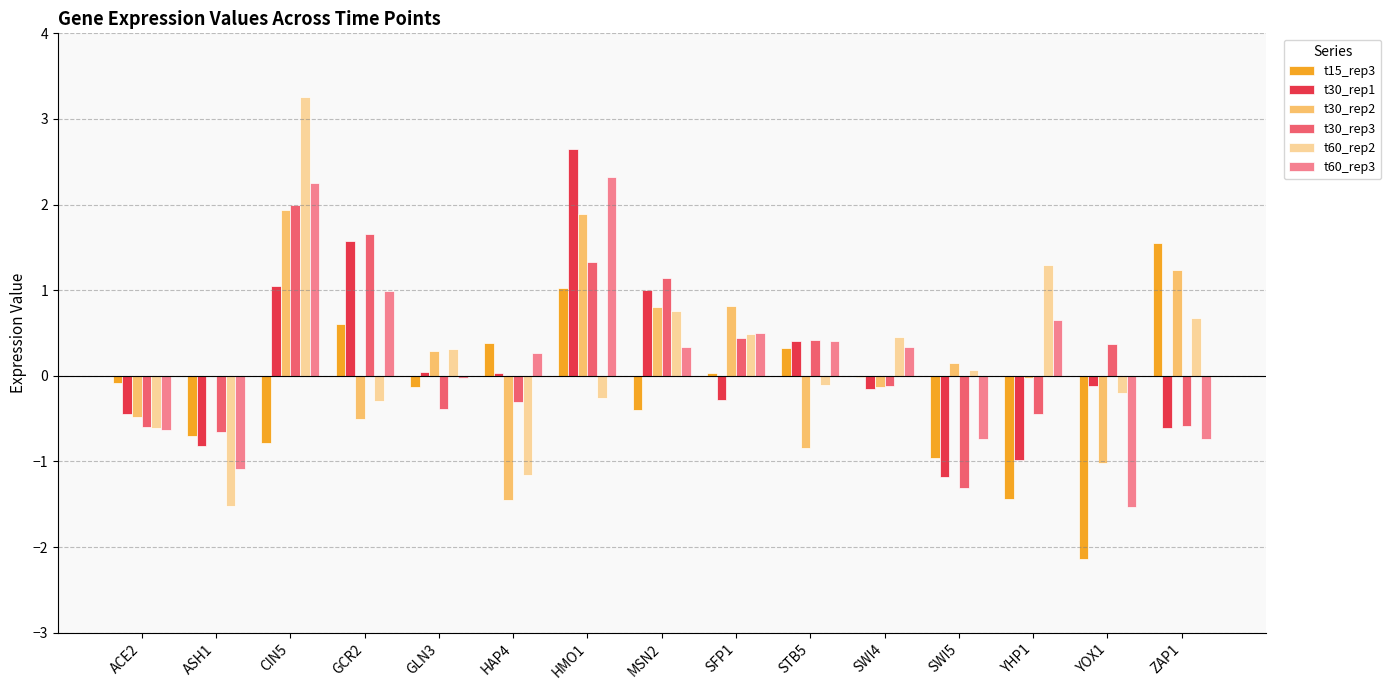

What is the difference between the t15_rep3 values at SWI4 and YOX1?

2.1